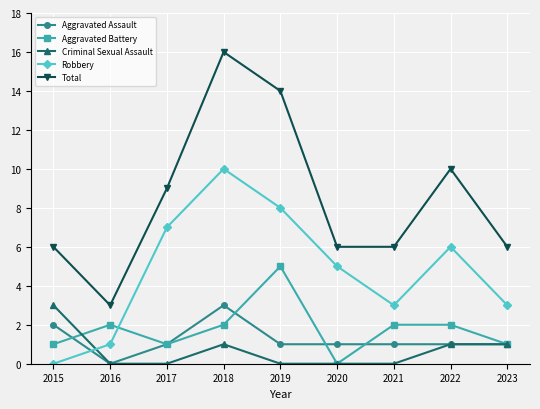

What is the maximum value shown in the chart?

16